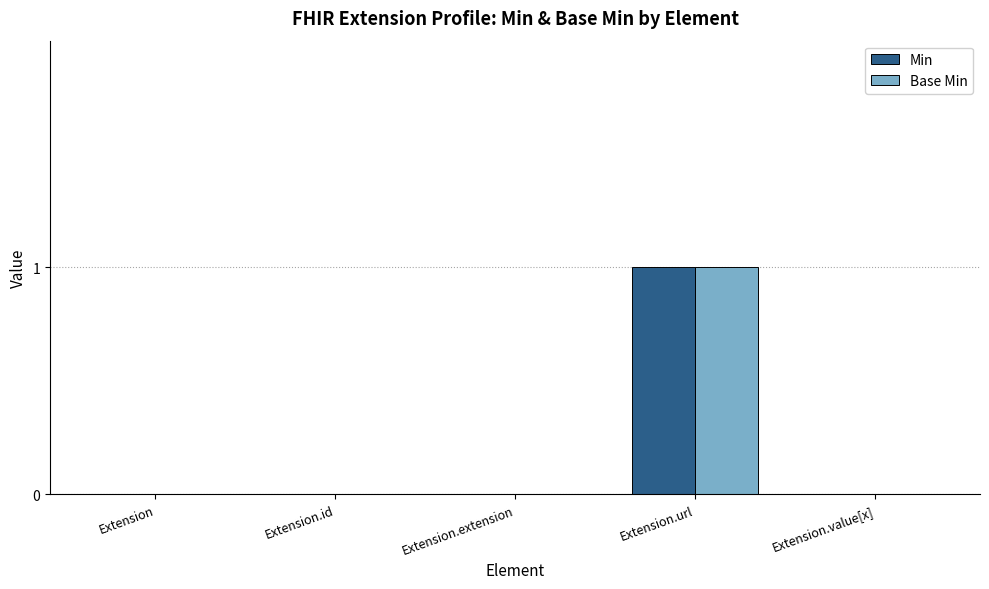

How many data points does each series have?

5